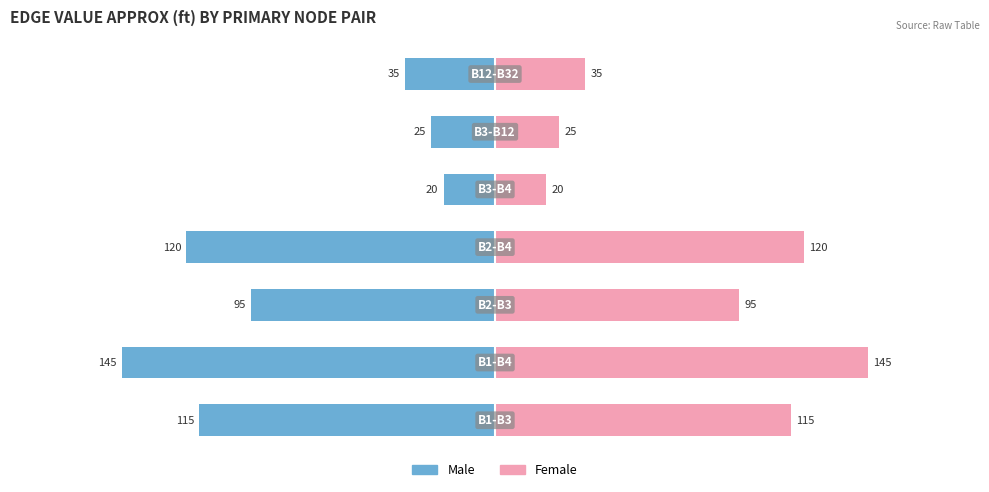

What is the sum of the Female values at 4 and 1?

165